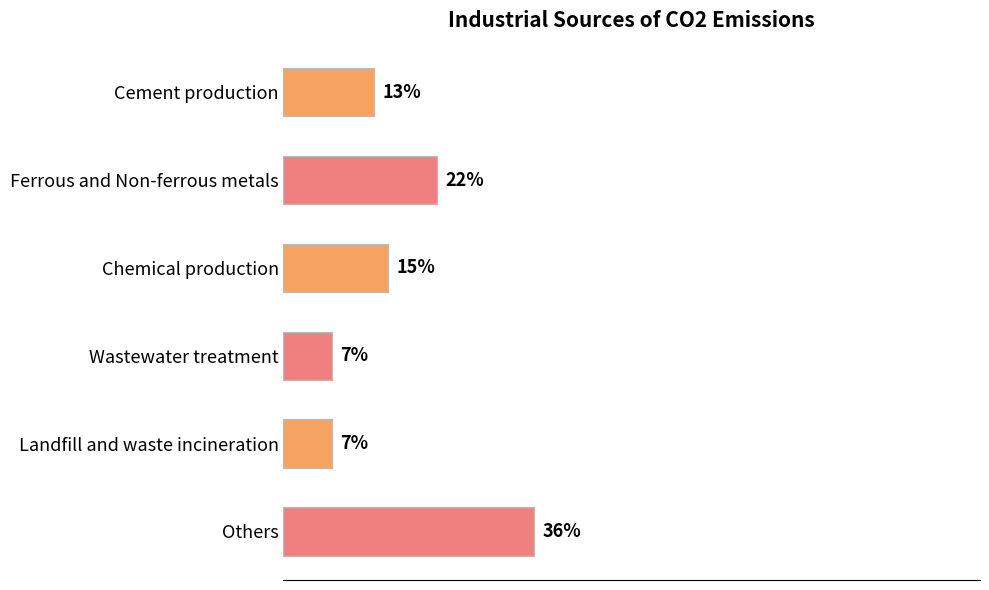

What is the label of the 5th bar from the top?

Landfill and waste incineration